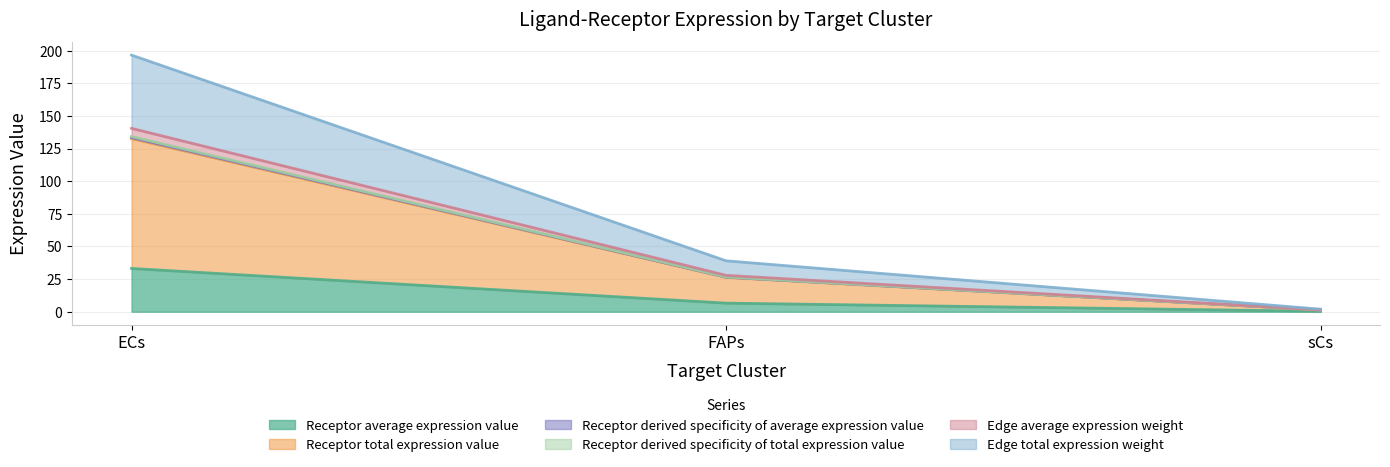

Does the chart display data point markers on the line(s)?

No